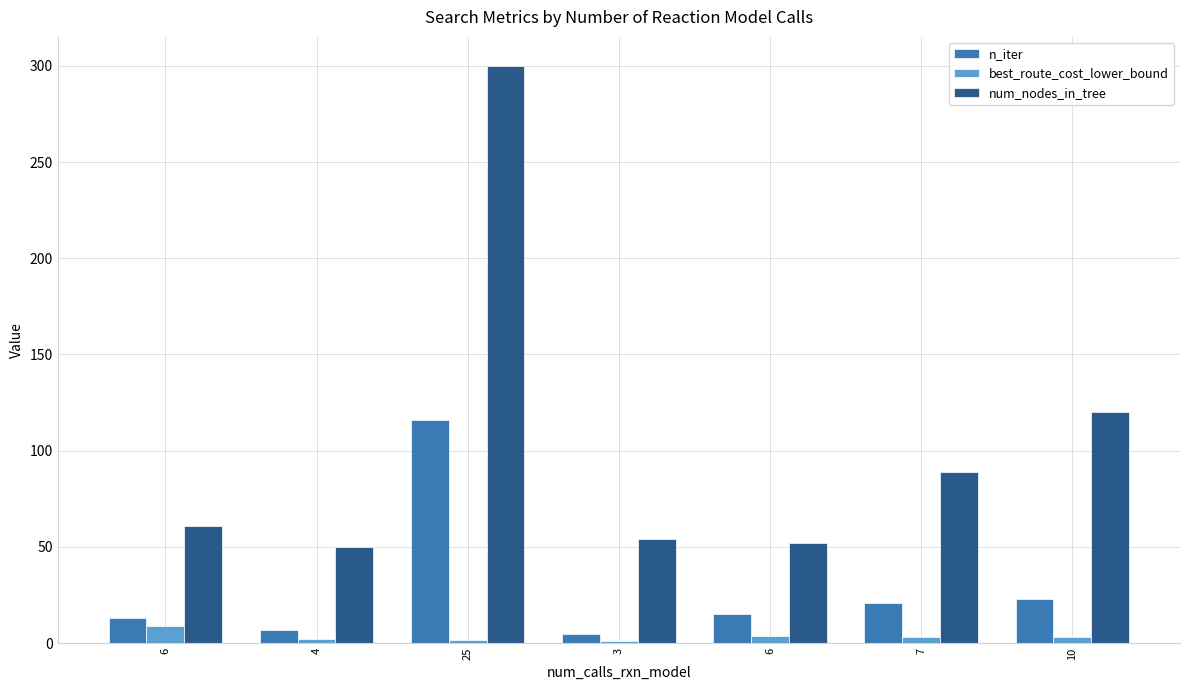

What is the maximum value for best_route_cost_lower_bound?

8.7